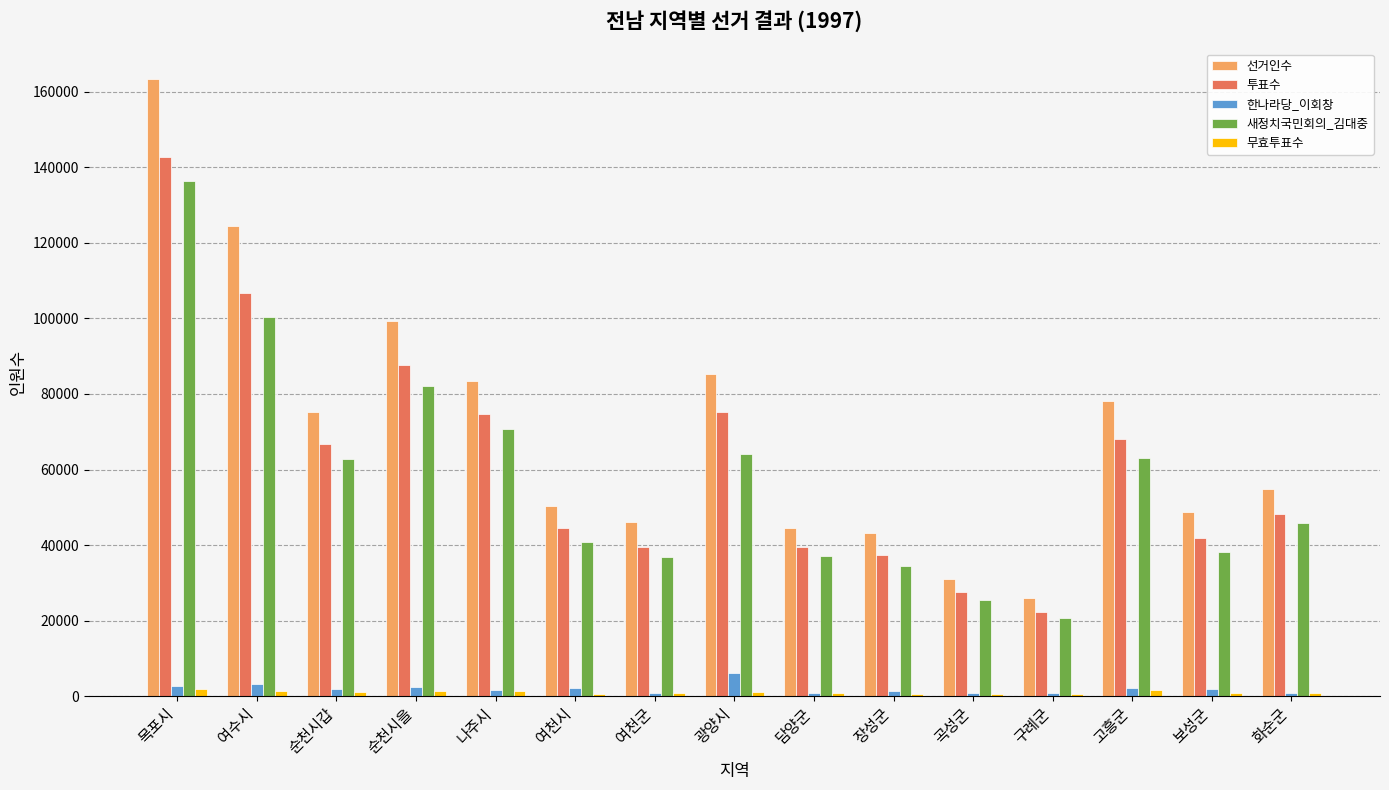

Is the value of 선거인수 at 광양시 greater than the value of 새정치국민회의_김대중 at 고흥군?

Yes